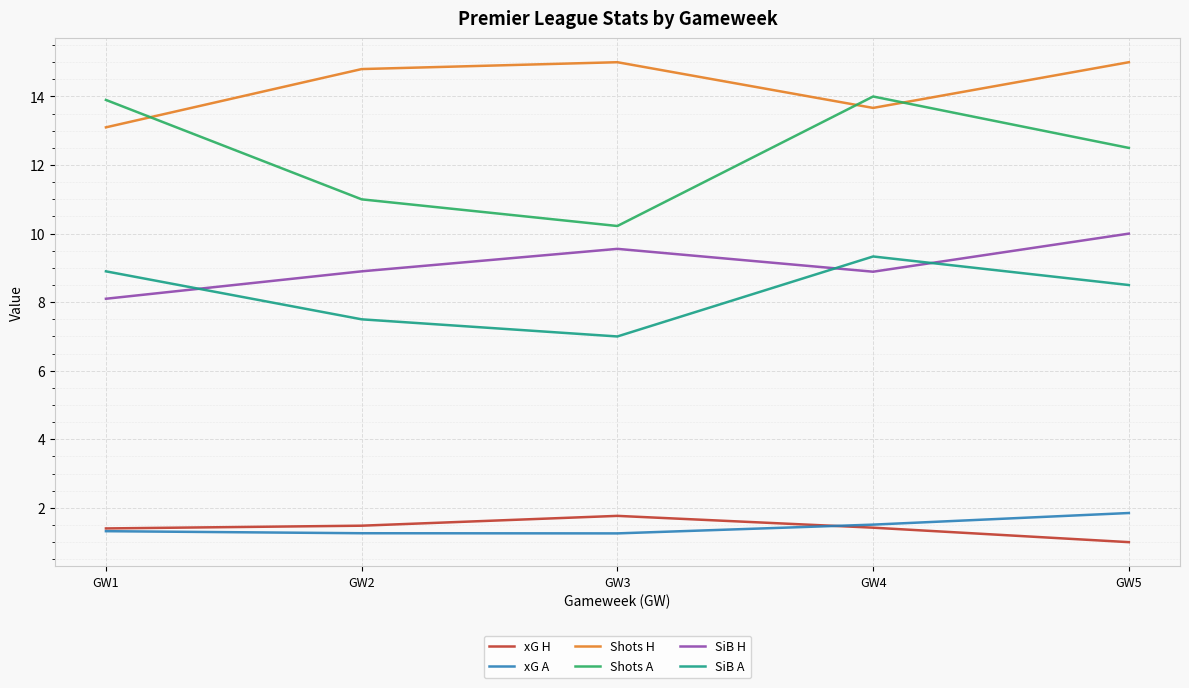

What is the sum of all SiB H values?

45.4